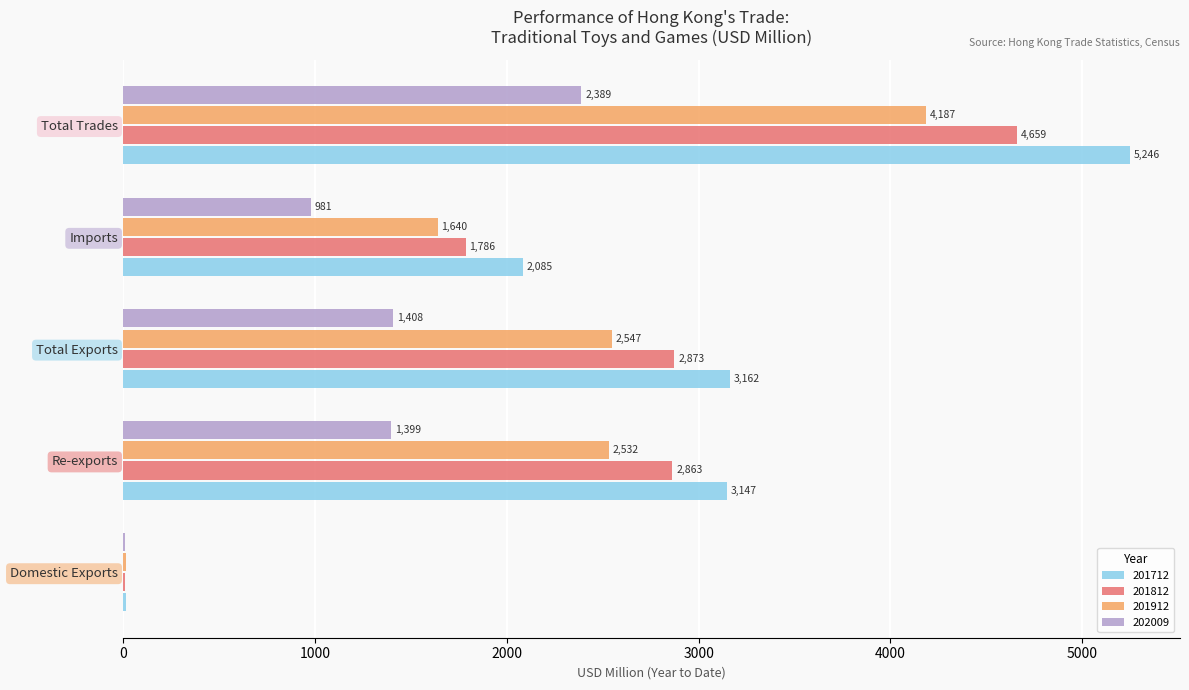

Which series has the largest total across all categories?

201712